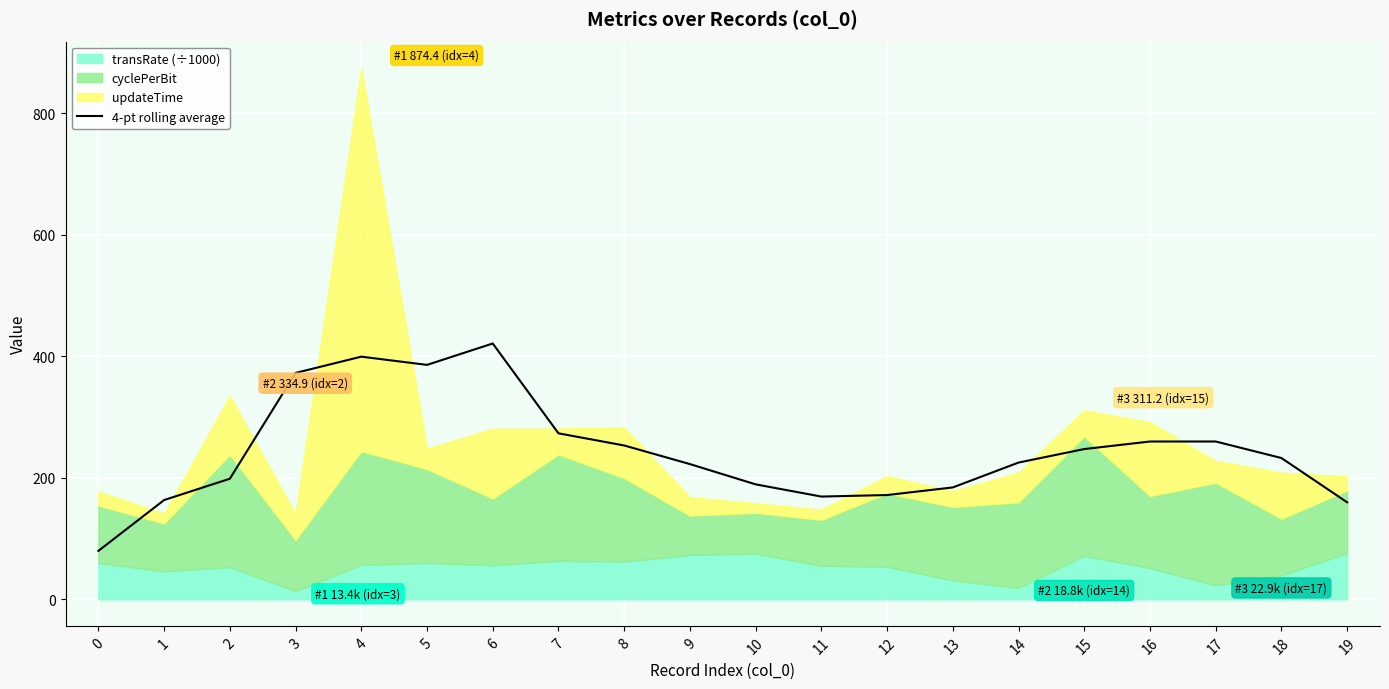

The value of 4-pt rolling average at 16 is 259.7. True or false?

True